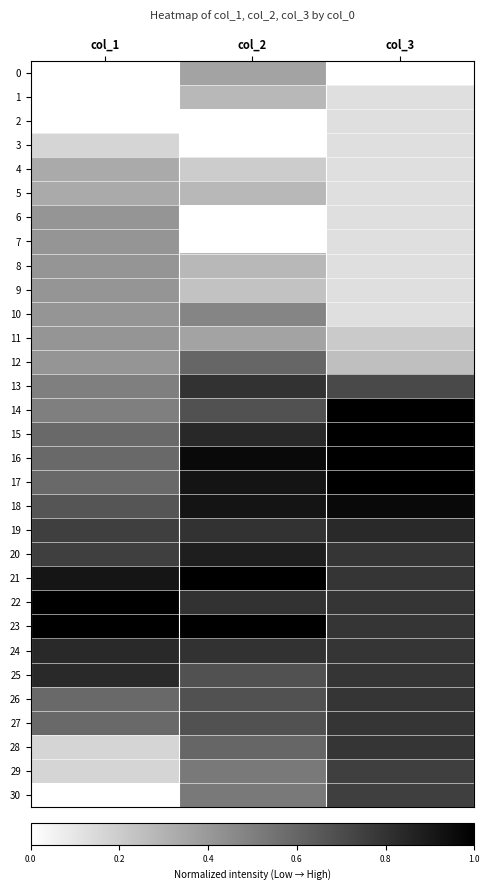

Which series has the largest total across all categories?

23